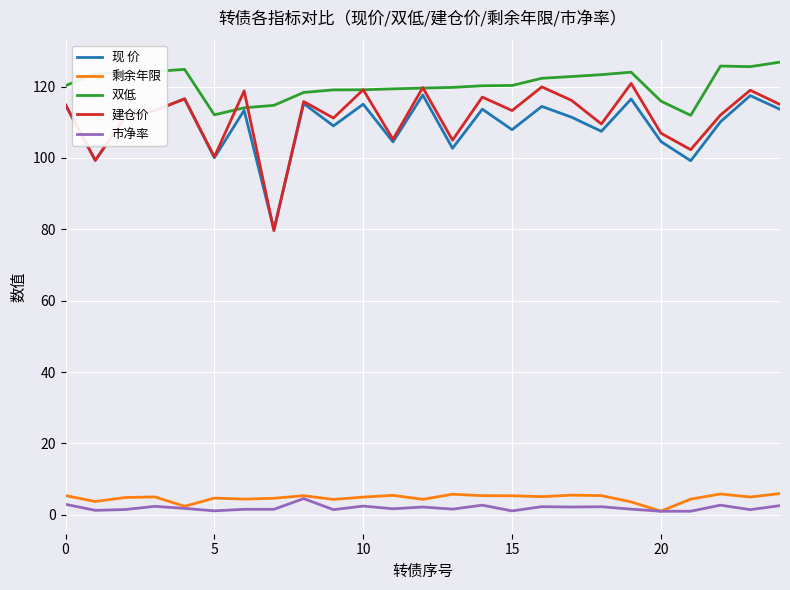

Which series has the largest total across all categories?

双低